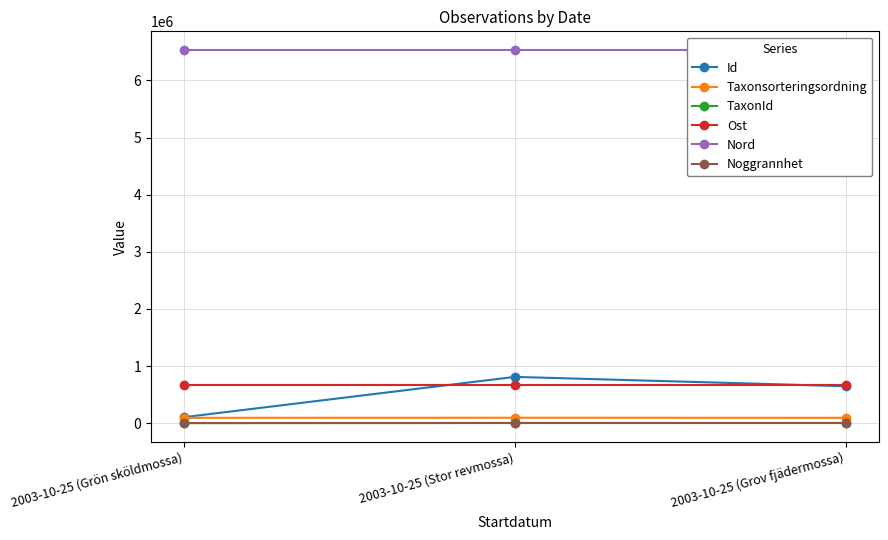

Which series changed the most between 2003-10-25 (Grön sköldmossa) and 2003-10-25 (Grov fjädermossa)?

Id